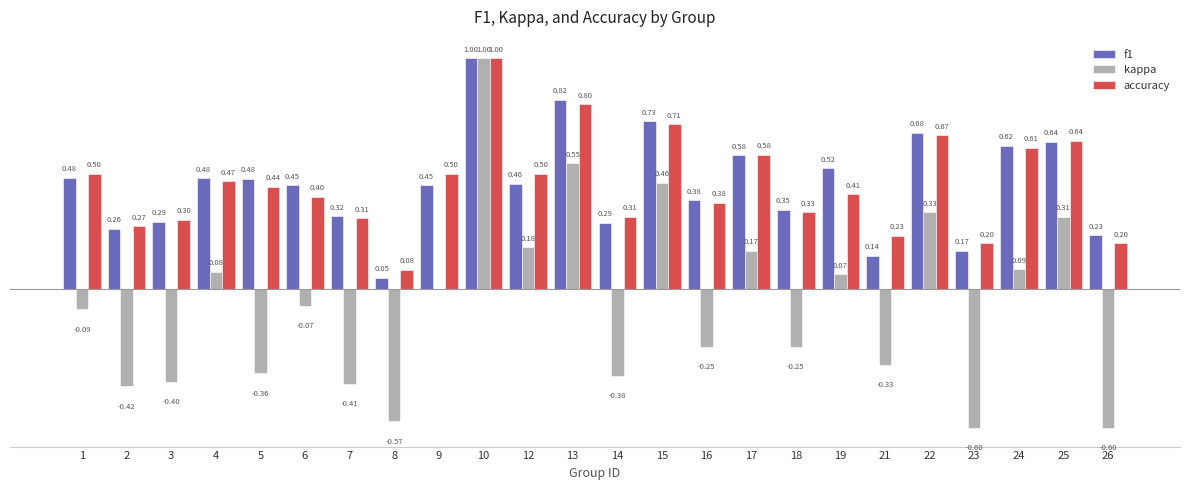

Is the value of accuracy at 4 greater than the value of kappa at 13?

No